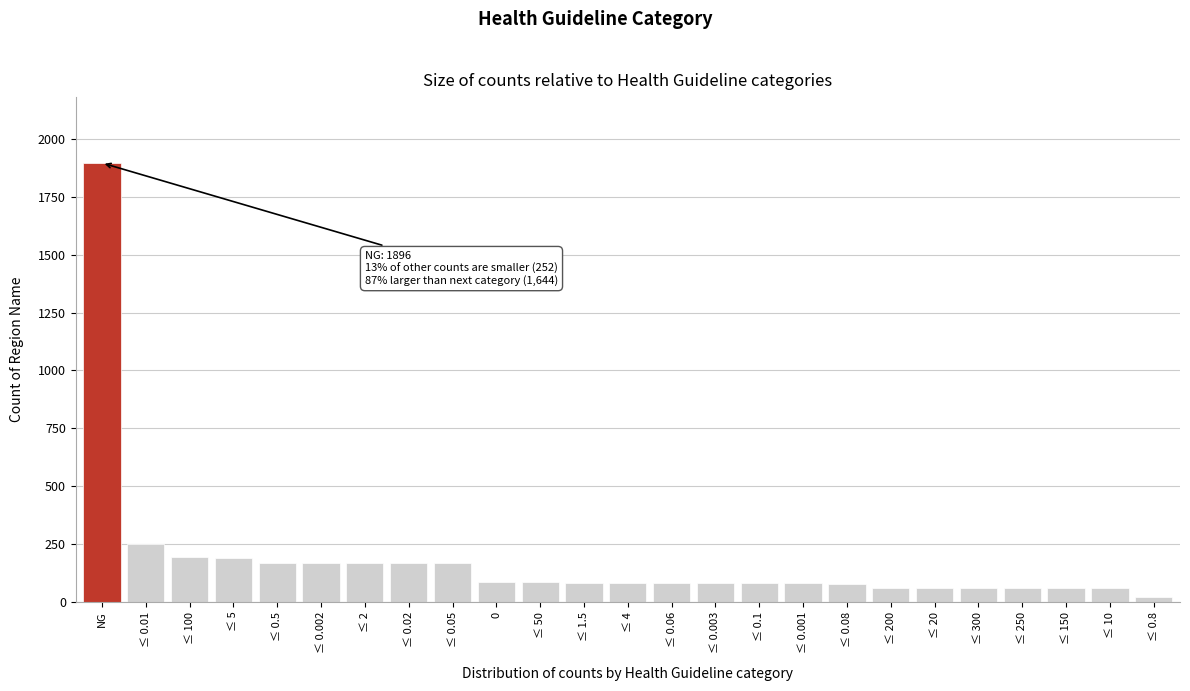

Which category has the highest value across all series?

NG